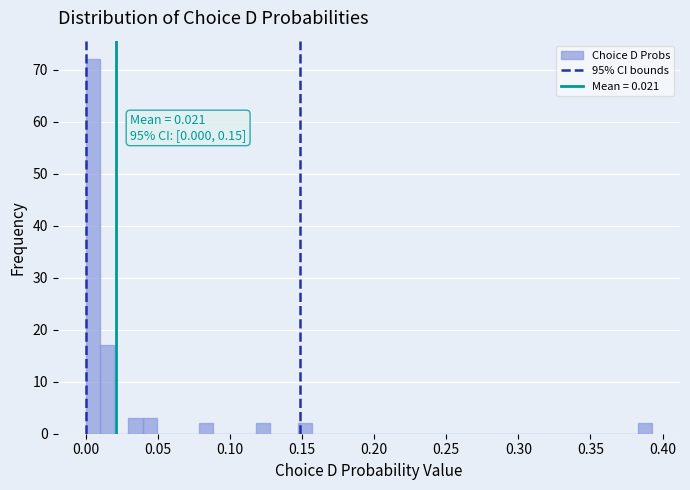

Around what value on the x-axis is the tallest bar? Give the approximate position of its centre, as read against the axis.

0.005